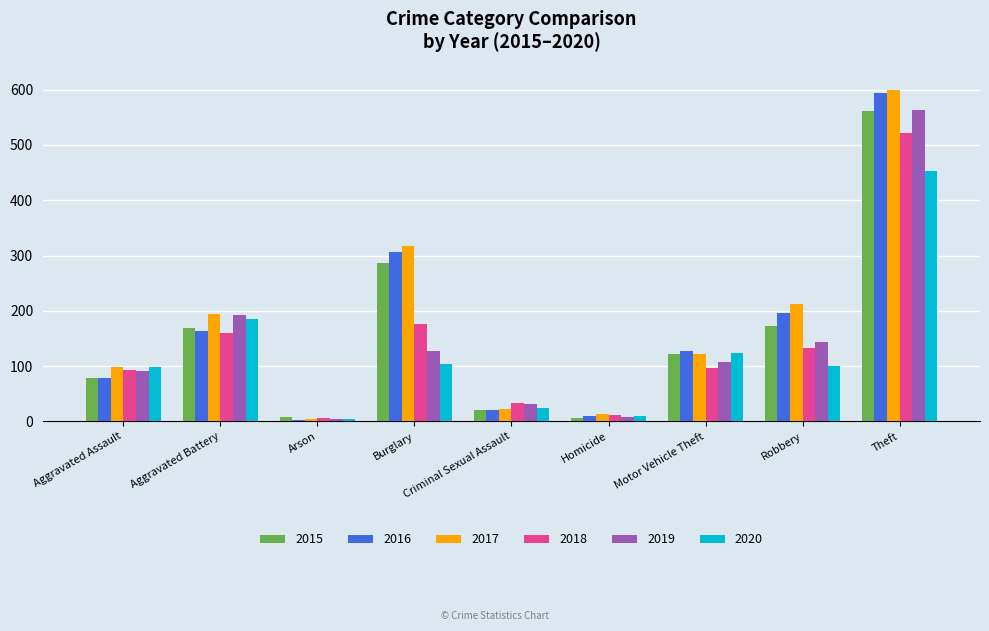

True or false: 2016 has a value of 20 at Criminal Sexual Assault.

True